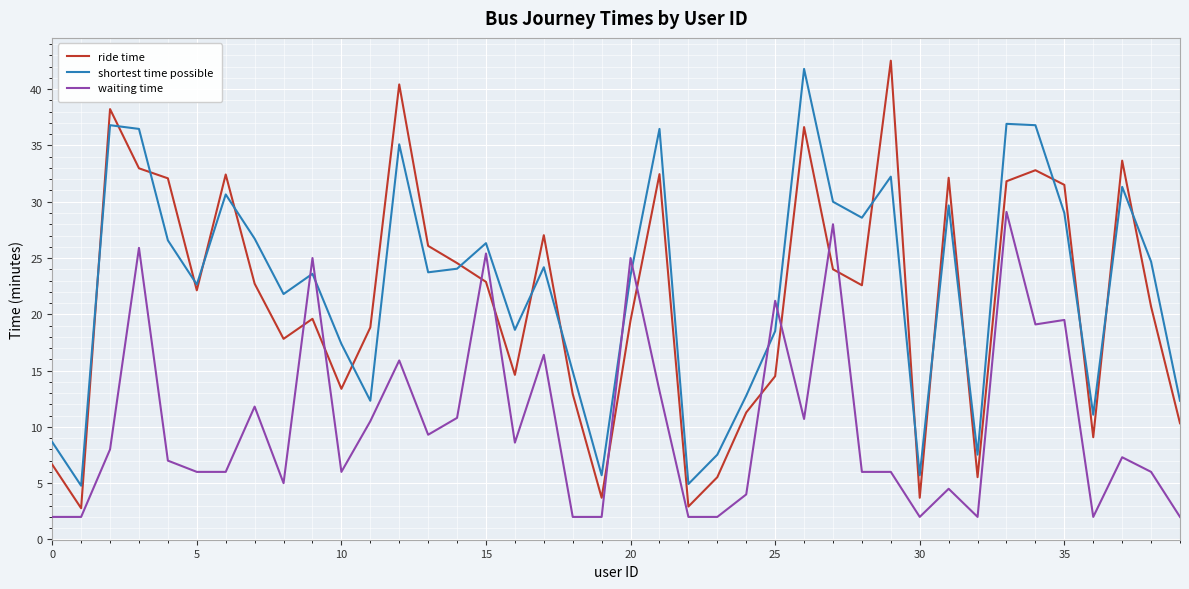

What is the maximum value for shortest time possible?

41.8